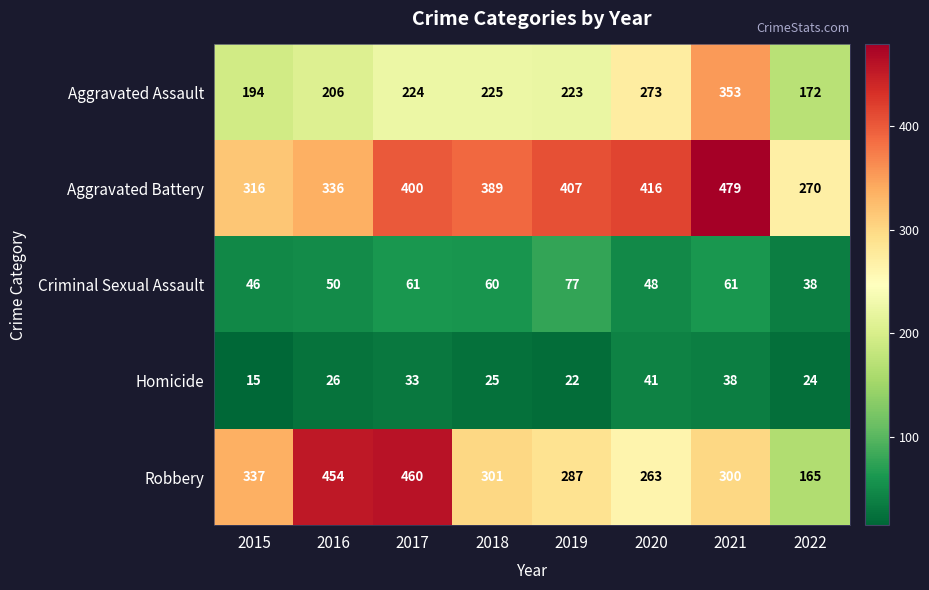

Between 2018 and 2019, which series saw the biggest shift?

Aggravated Battery